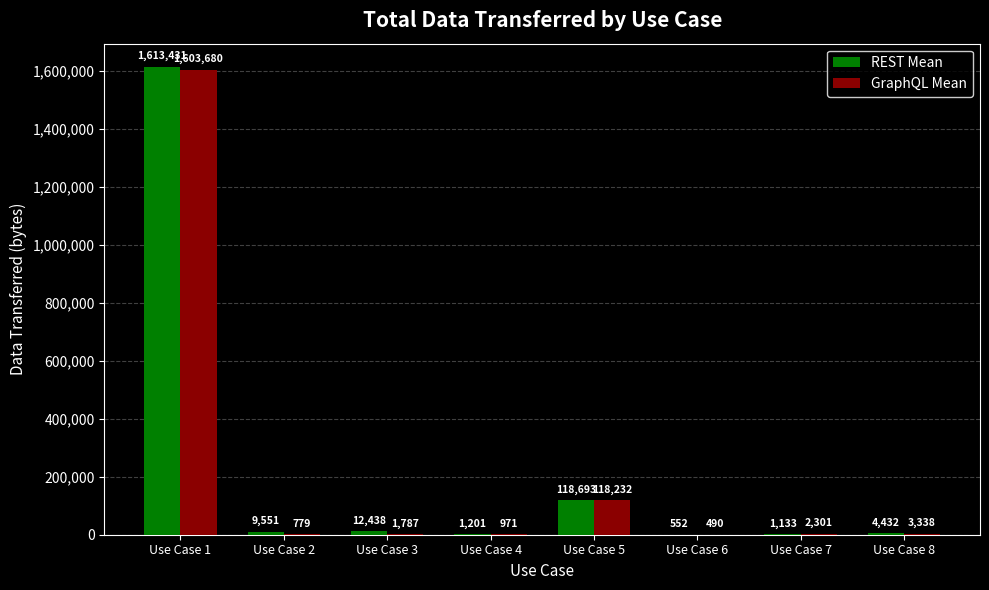

How many groups of bars are there?

8